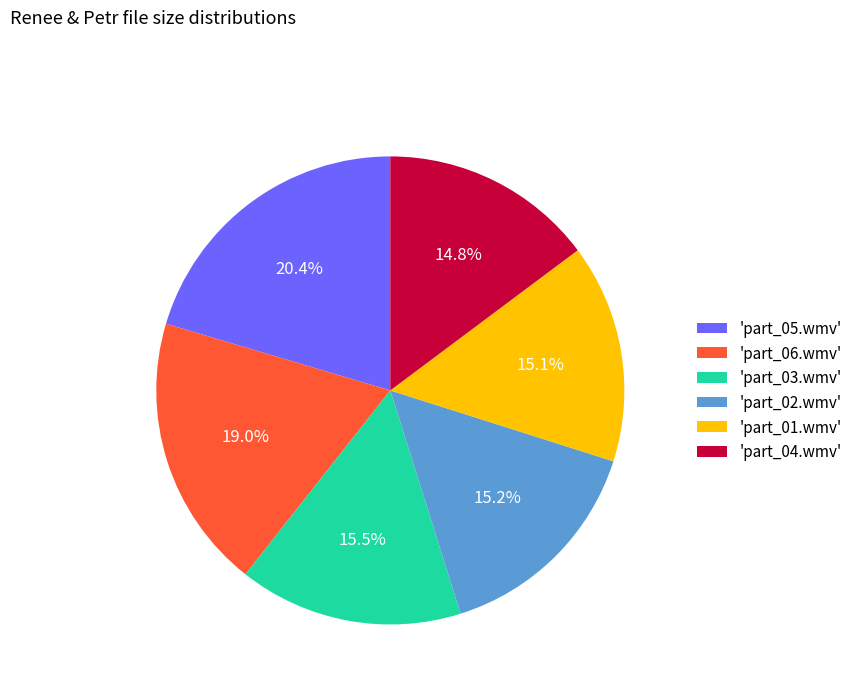

Which category has the biggest portion of the pie?

'part_05.wmv'